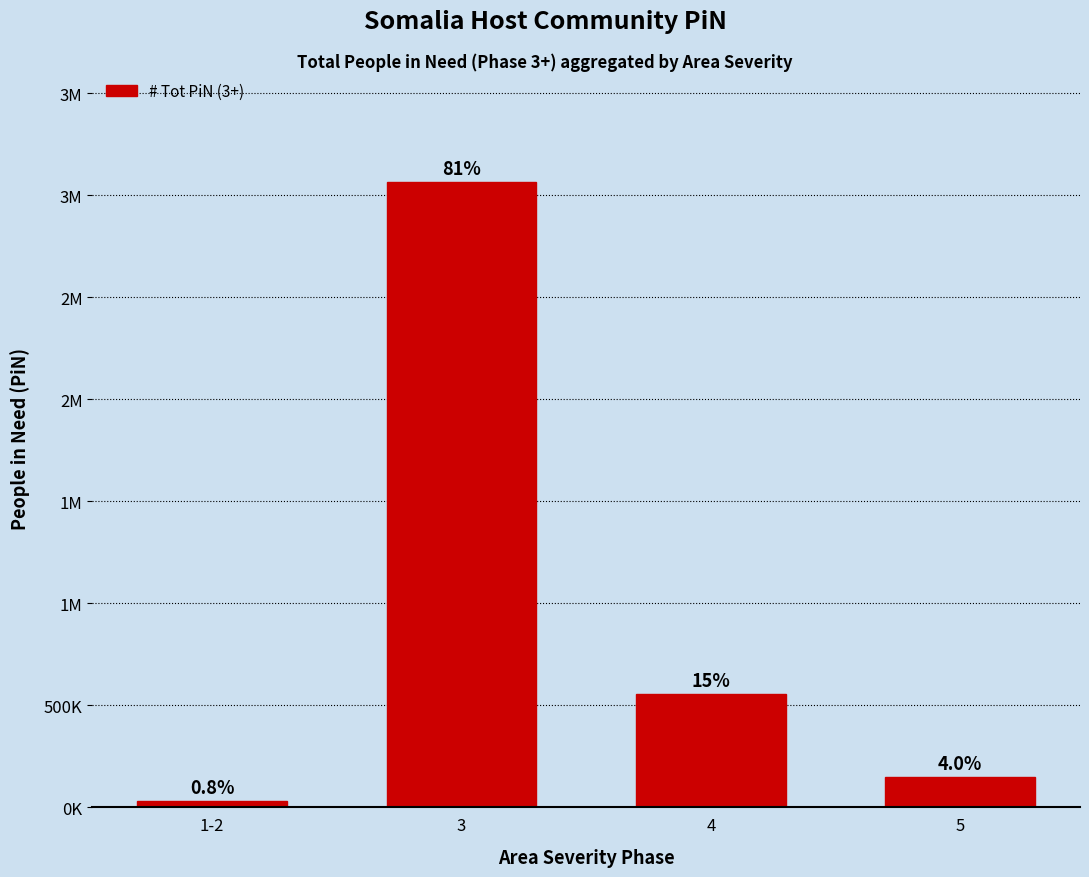

Does the chart contain any negative values?

No